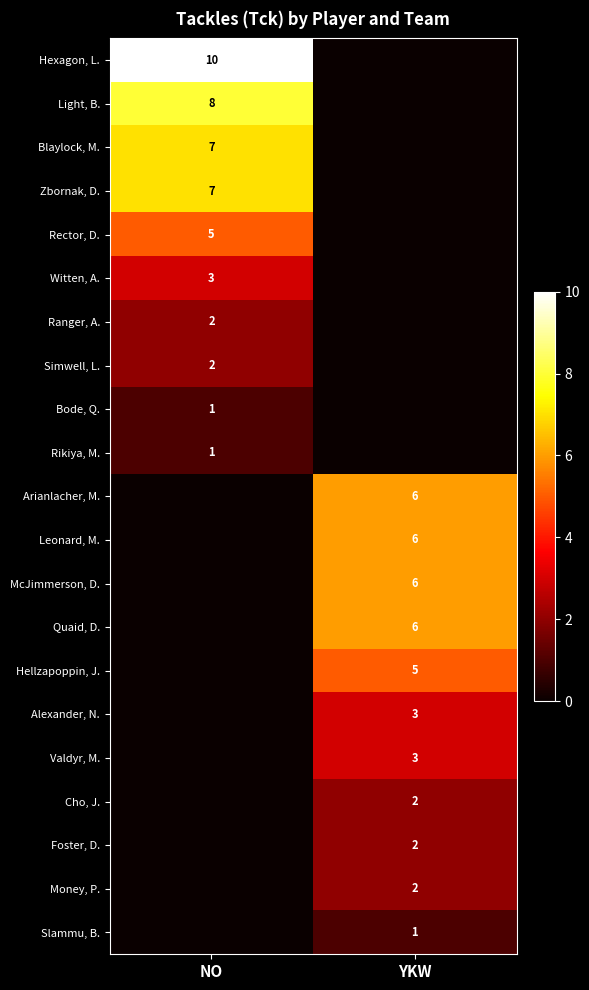

The value of Rector, D. at NO is 5. True or false?

True